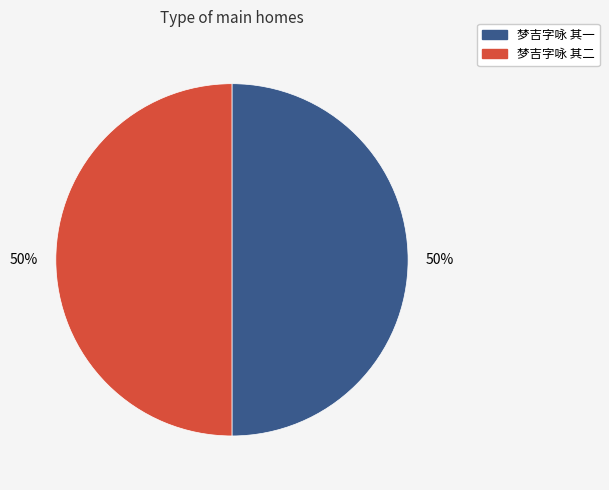

To the nearest percent, what percentage of the pie is 梦吉字咏 其一?

50%